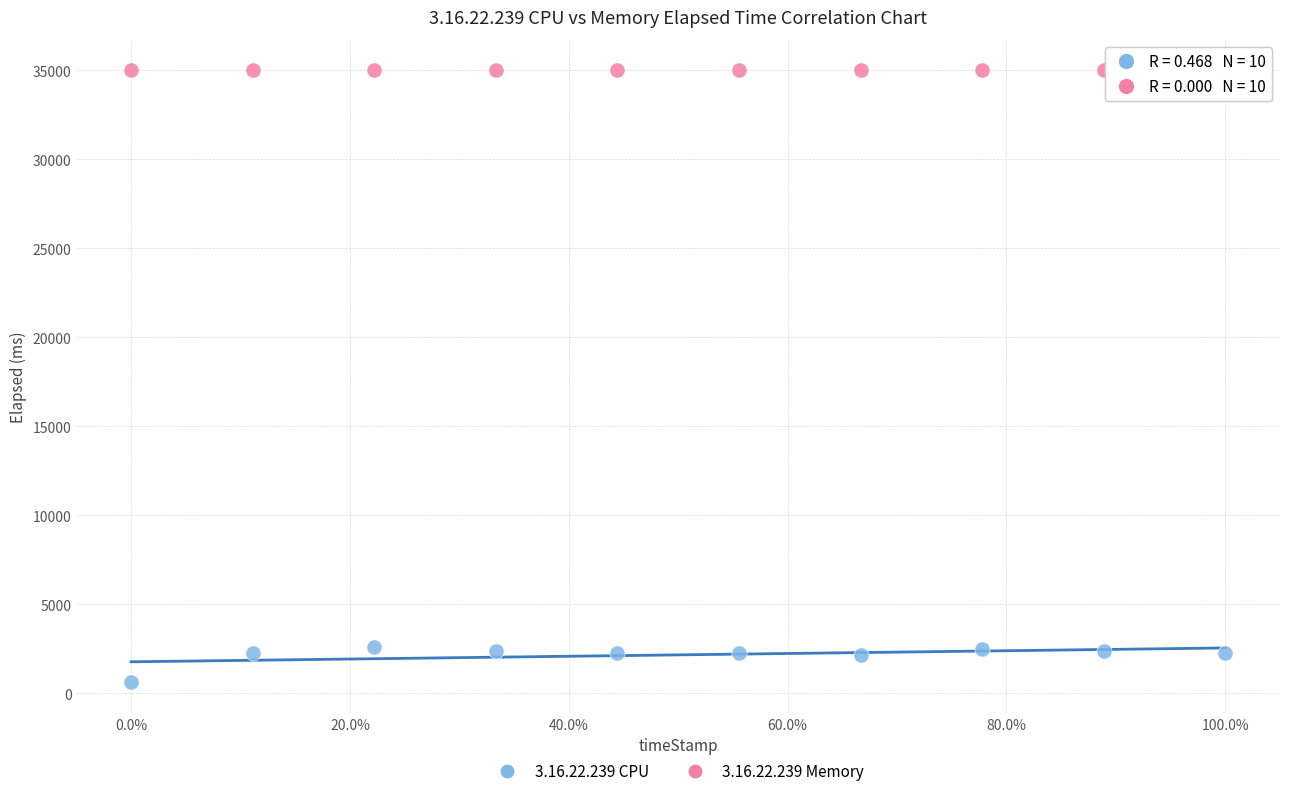

What are all the series names shown in the legend?

3.16.22.239 CPU, 3.16.22.239 Memory